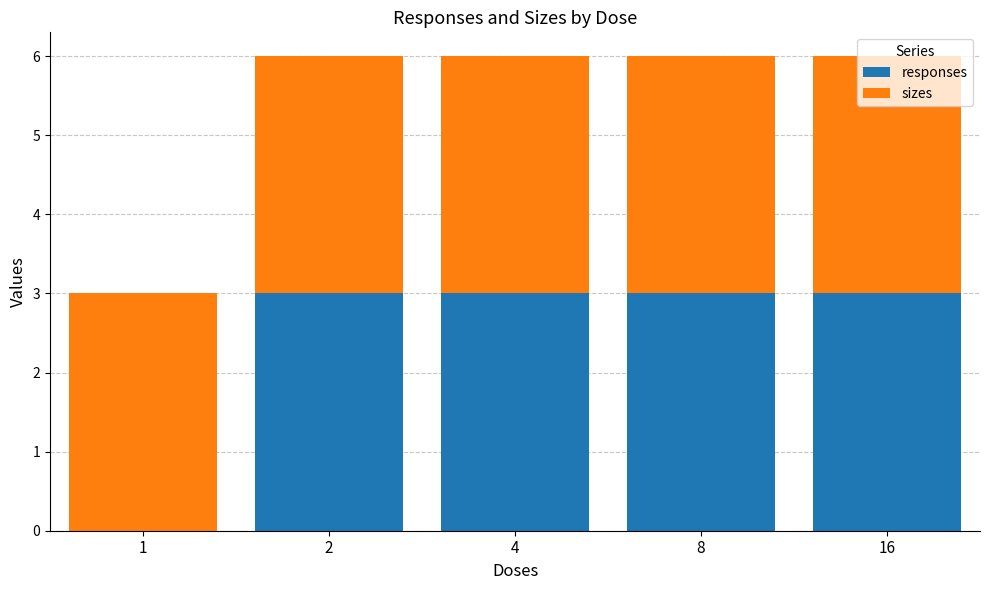

What is the total value across all series at 16?

6